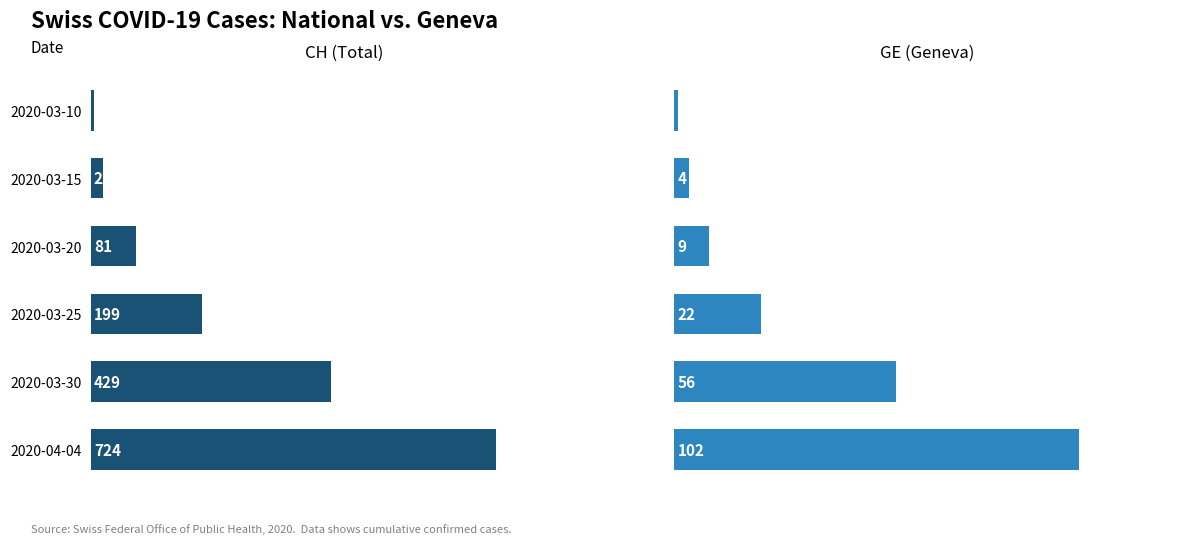

Is it true that CH (Total) equals 3 at 2020-03-10?

False